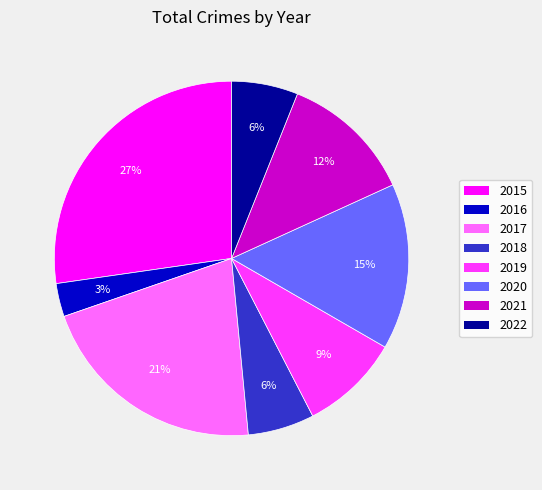

Is it true that 2022 is 1% of the pie?

False